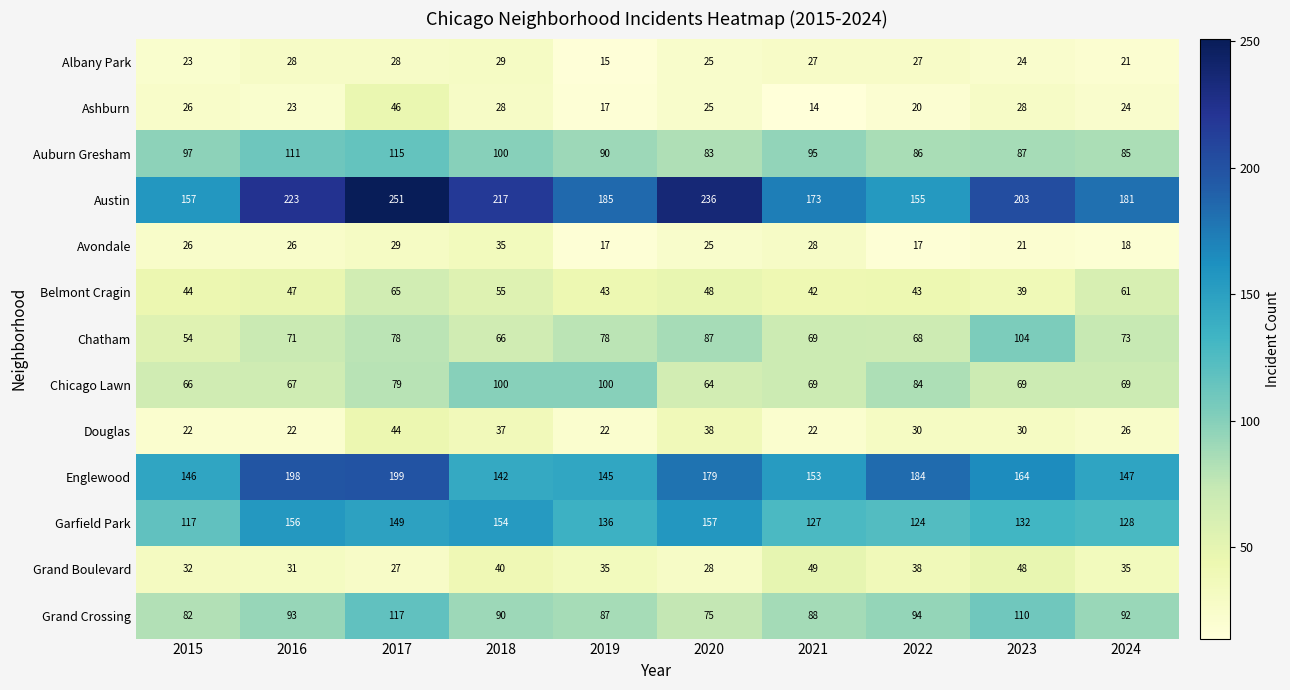

The value of Englewood at 2022 is 291. True or false?

False